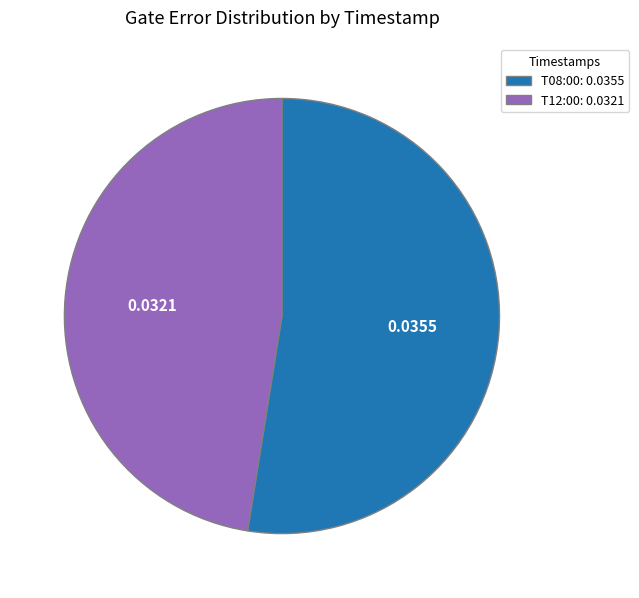

Is the sum of T12:00: 0.0321 and T08:00: 0.0355 greater than half?

Yes